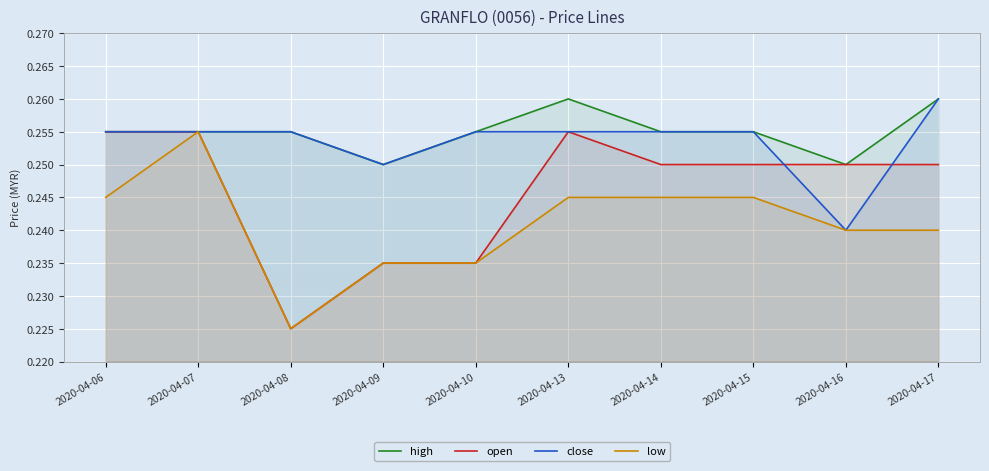

True or false: close and high cross at least once.

False